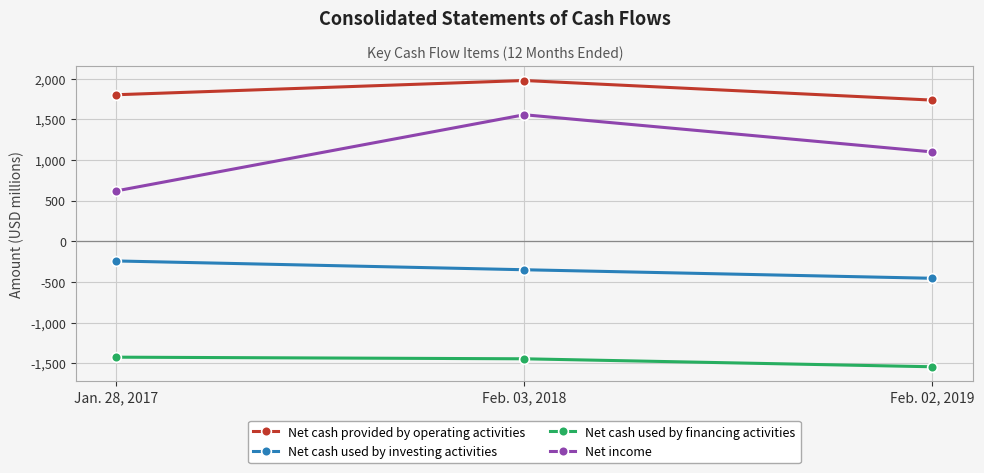

What is the smallest value displayed?

-1544